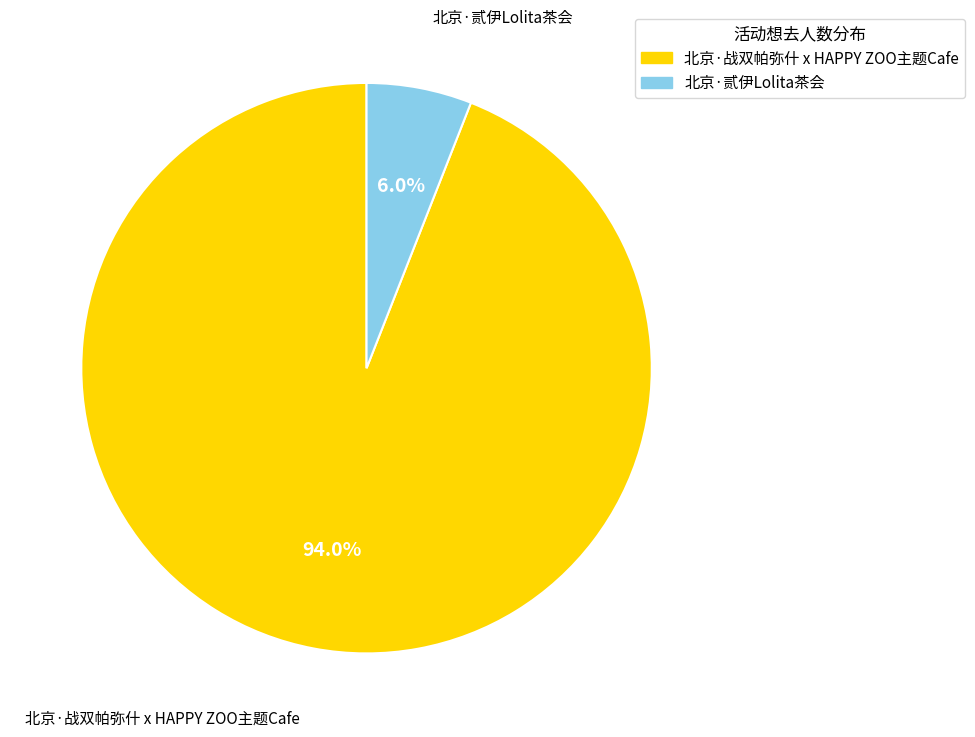

Rank the categories by value from lowest to highest.

北京·贰伊Lolita茶会, 北京·战双帕弥什 x HAPPY ZOO主题Cafe